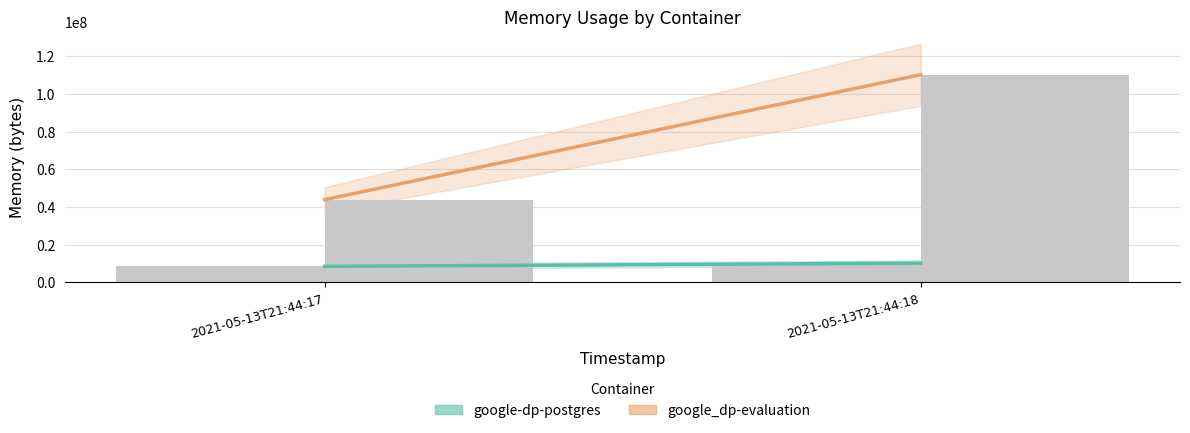

Reading left to right, transcribe all the data shown in this chart.

google-dp-postgres: 2021-05-13T21:44:17=8454144	2021-05-13T21:44:18=10145792
google_dp-evaluation: 2021-05-13T21:44:17=43859968	2021-05-13T21:44:18=110215168